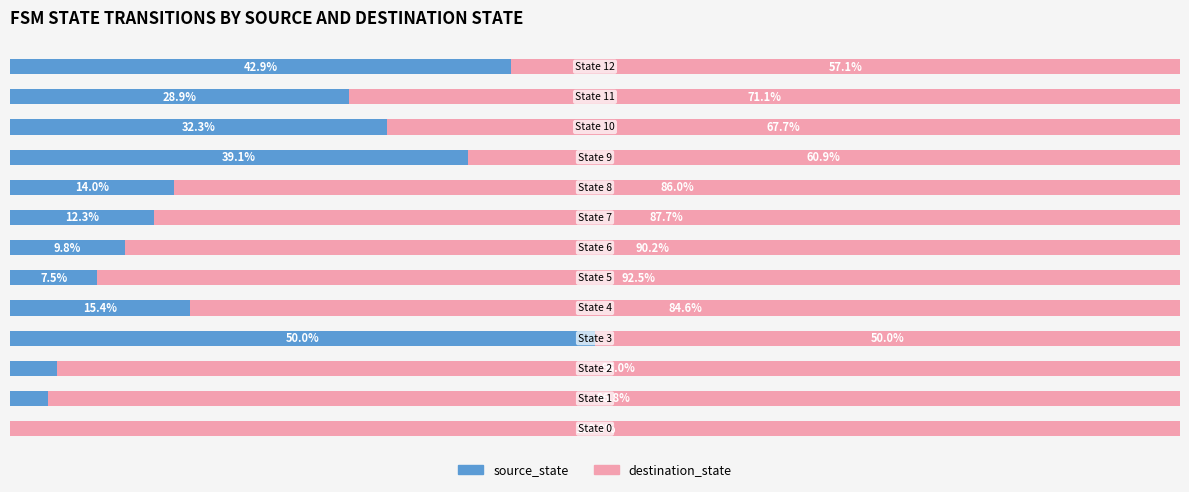

What are all the series names shown in the legend?

source_state, destination_state